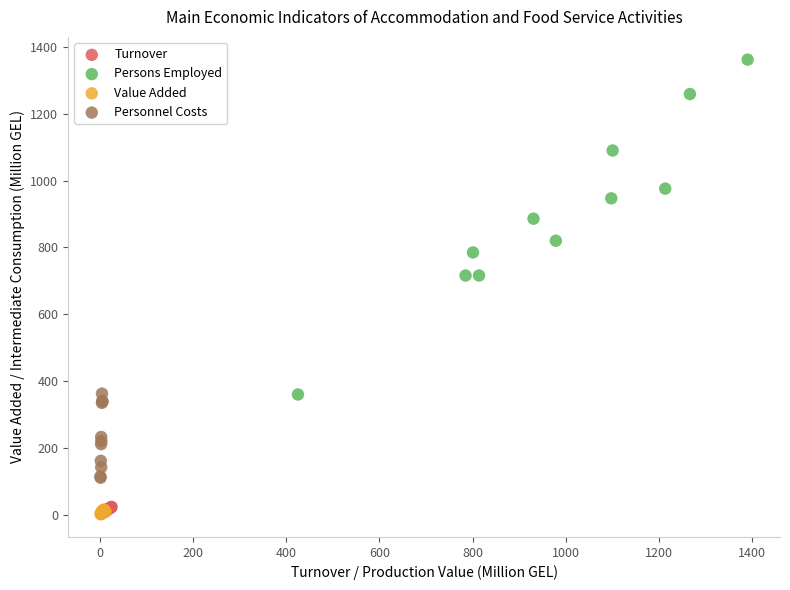

Which series contains the highest Y value?

Persons Employed